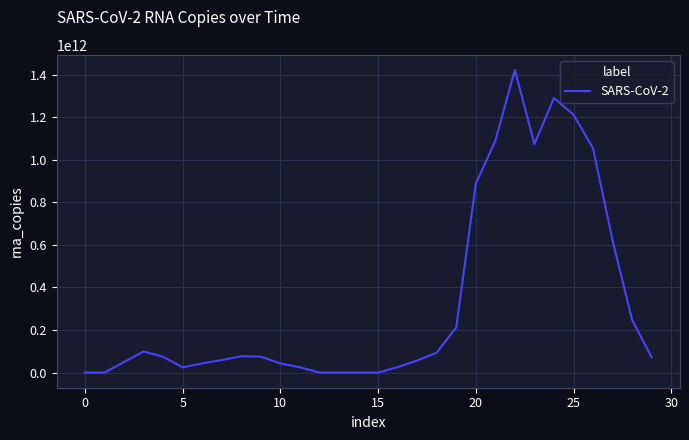

How many interior local valleys (lower than both neighbors) does the data have?

2